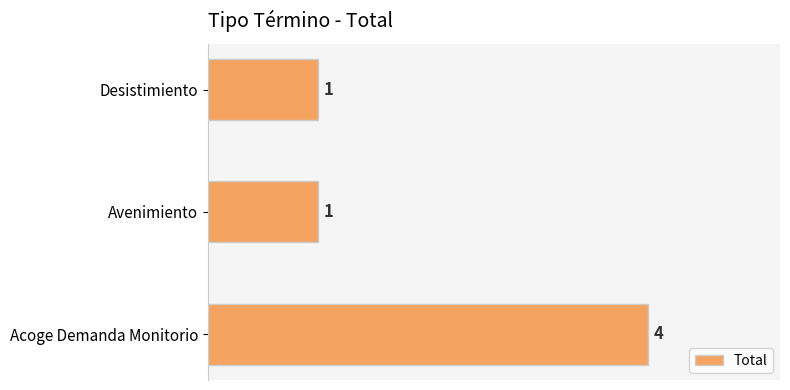

Reading top to bottom, transcribe all the data shown in this chart.

1	1	4